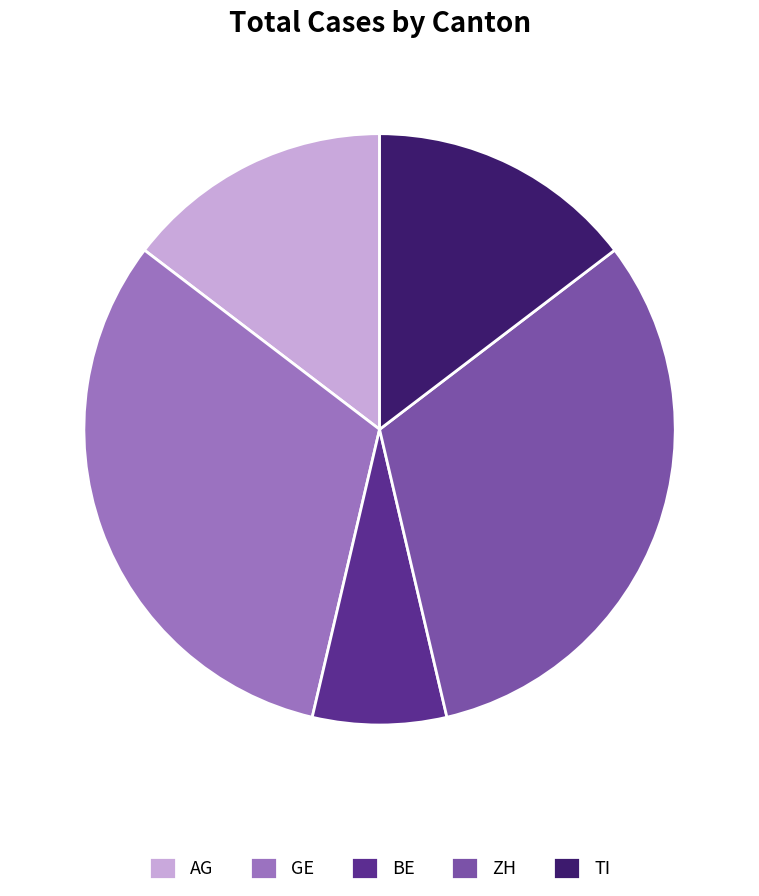

Between ZH and AG, which is larger?

ZH